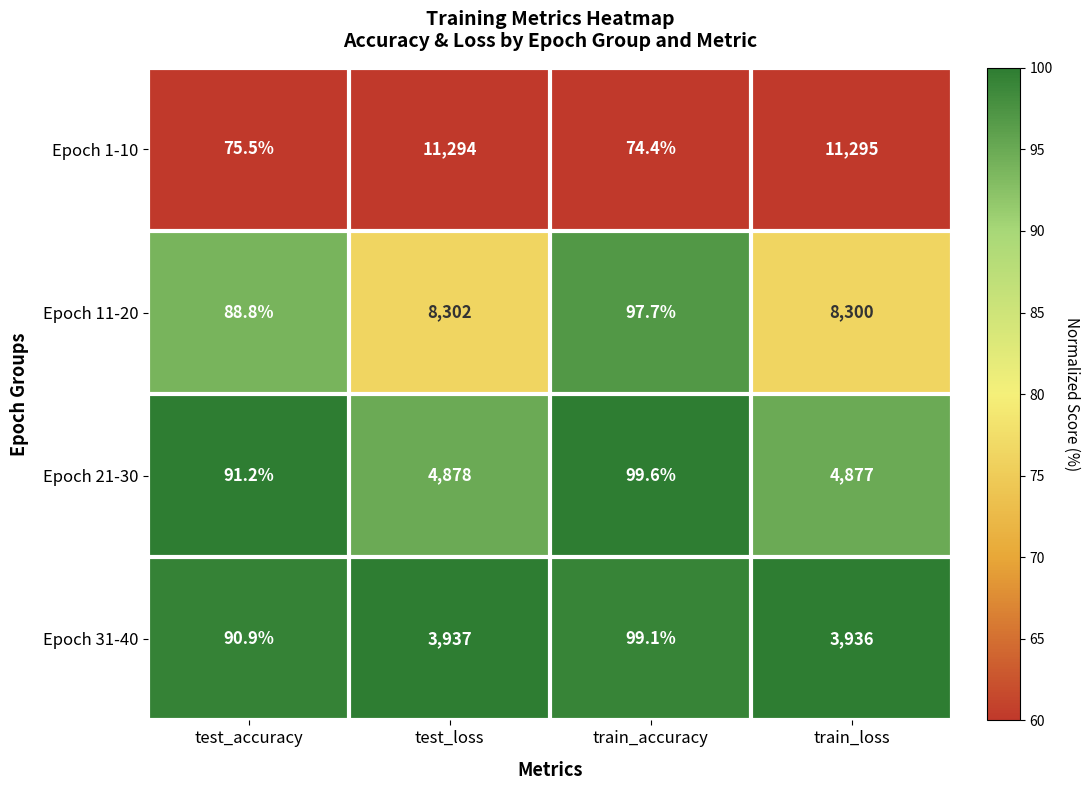

Between test_loss and train_accuracy, which series saw the biggest shift?

Epoch 1-10